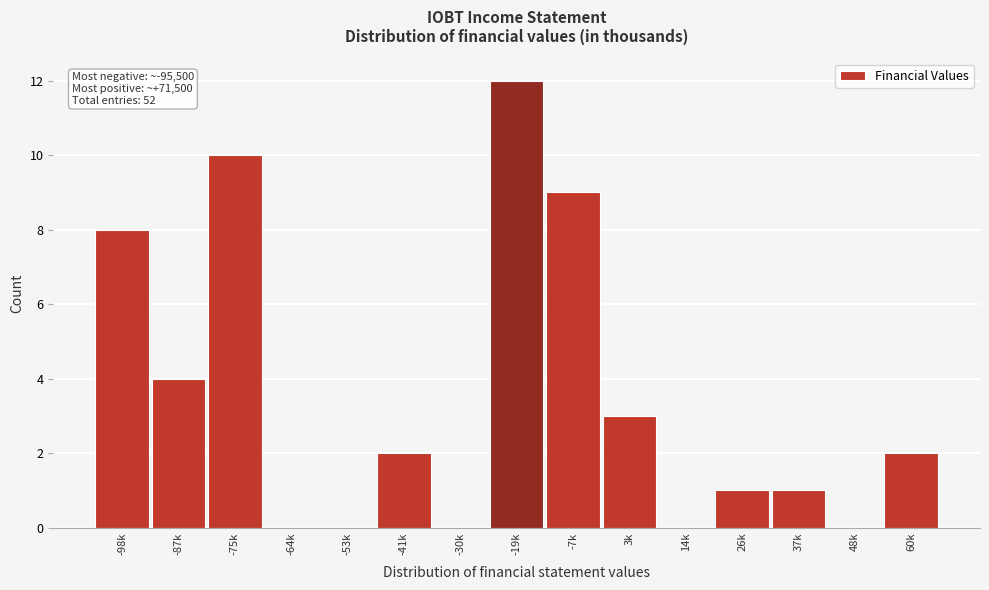

Reading left to right, list all the values displayed in this chart.

-98k=8	-87k=4	-75k=10	-64k=0	-53k=0	-41k=2	-30k=0	-19k=12	-7k=9	3k=3	14k=0	26k=1	37k=1	48k=0	60k=2